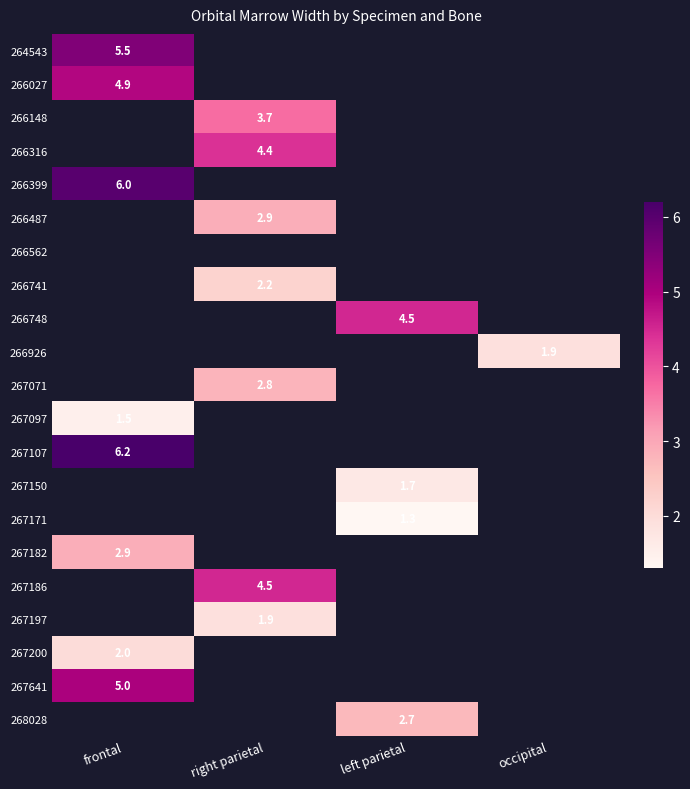

The value of 267641 at frontal is 5.0. True or false?

True